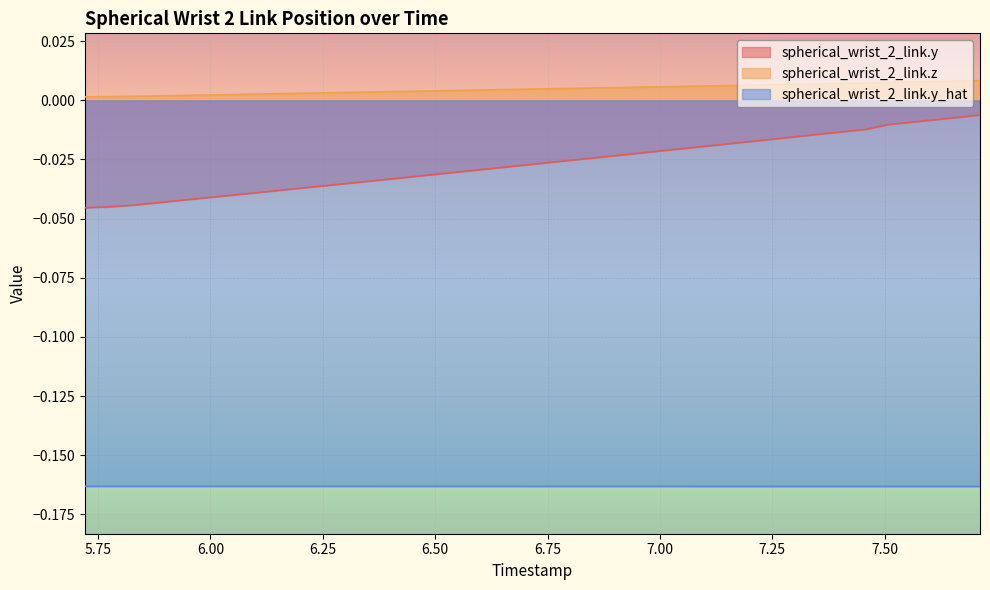

Count the spherical_wrist_2_link.z values in the range 0 to 1.

40